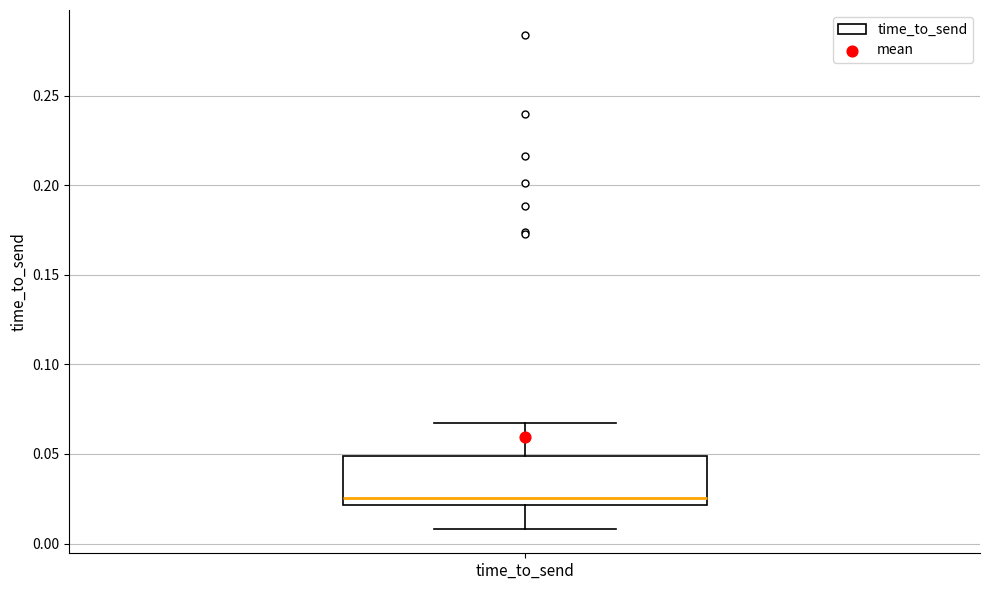

Read this box plot against the y-axis: the position of the median line, the range covered by the box, and the ends of both whiskers. The values are not printed on the chart, so give them approximately, as read against the axis.

median 0.025, box 0.020 to 0.050, whiskers 0.010 to 0.065